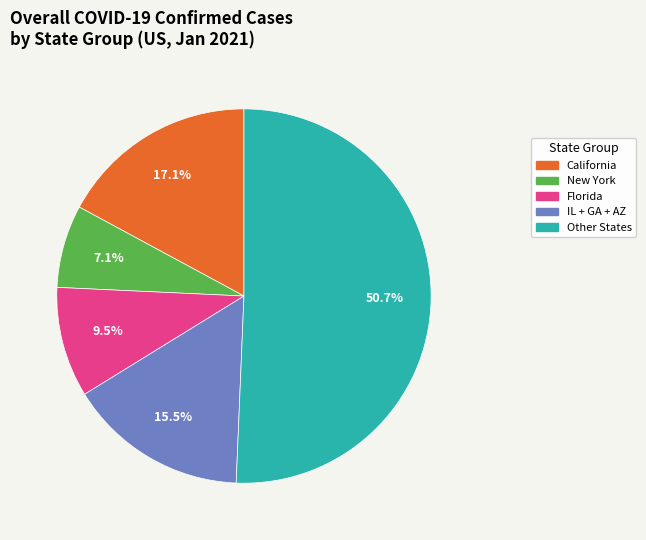

Is there a majority slice in this chart?

Yes